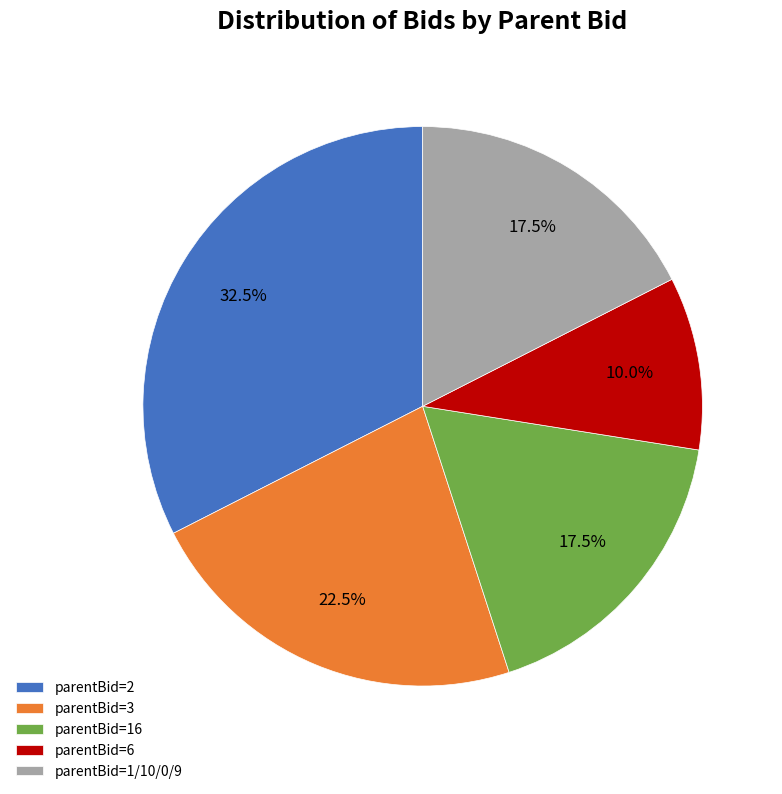

Is there any slice that represents more than half of the pie?

No